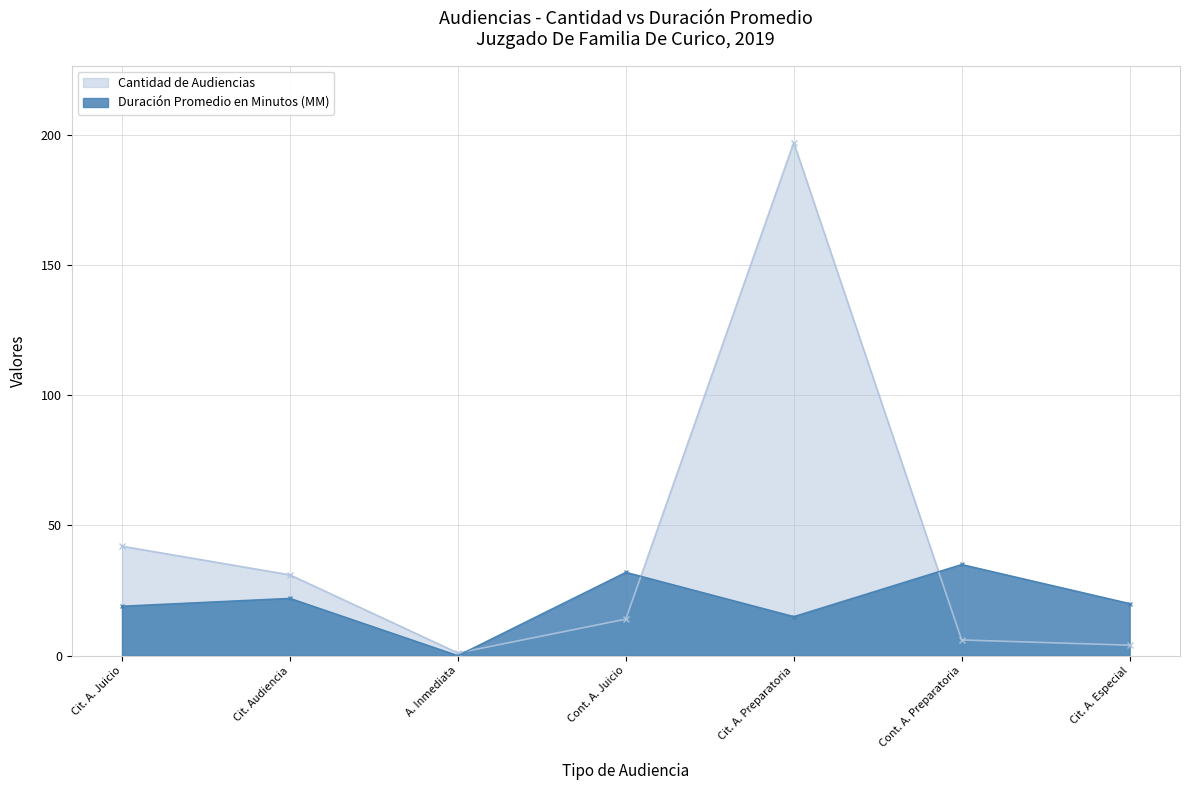

What is the difference between the second highest and second lowest values in the Duración Promedio en Minutos (MM) series?

17